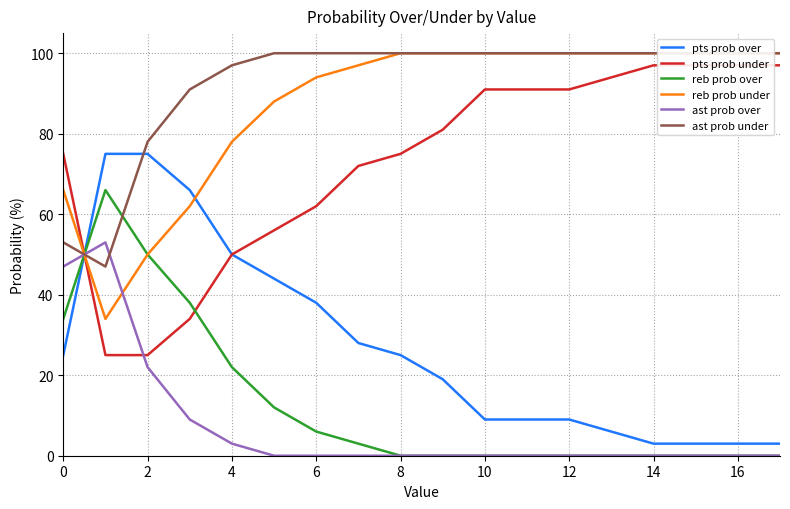

What are all the series names shown in the legend?

pts prob over, pts prob under, reb prob over, reb prob under, ast prob over, ast prob under